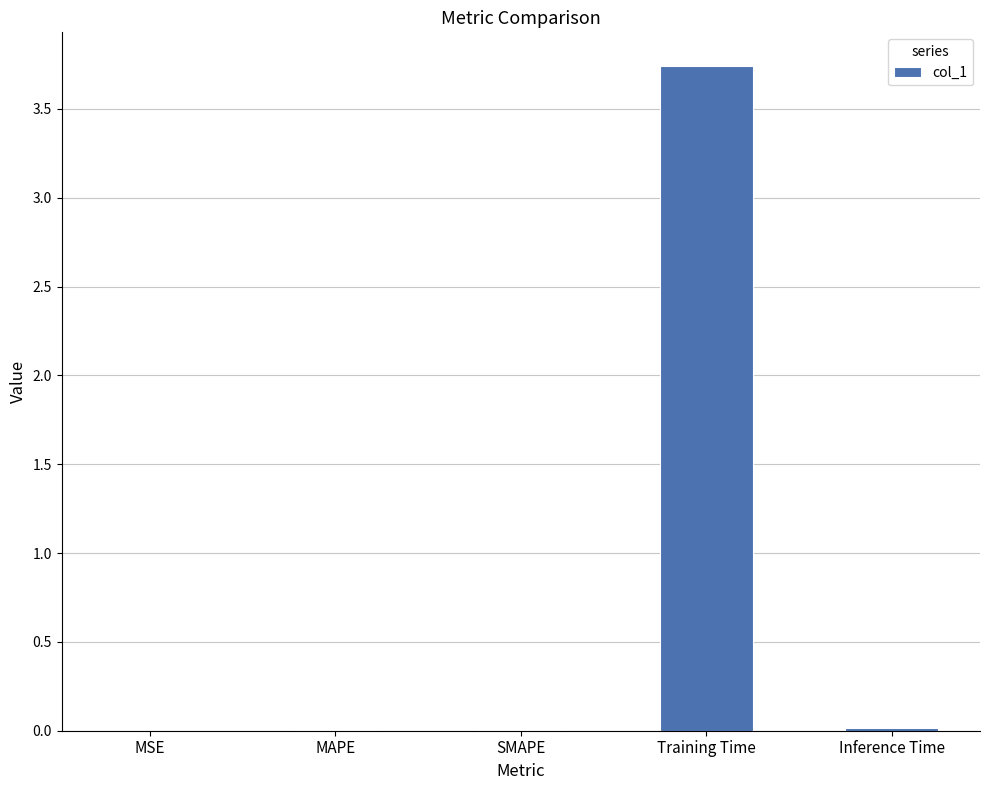

Between MSE and Training Time, which is larger?

Training Time